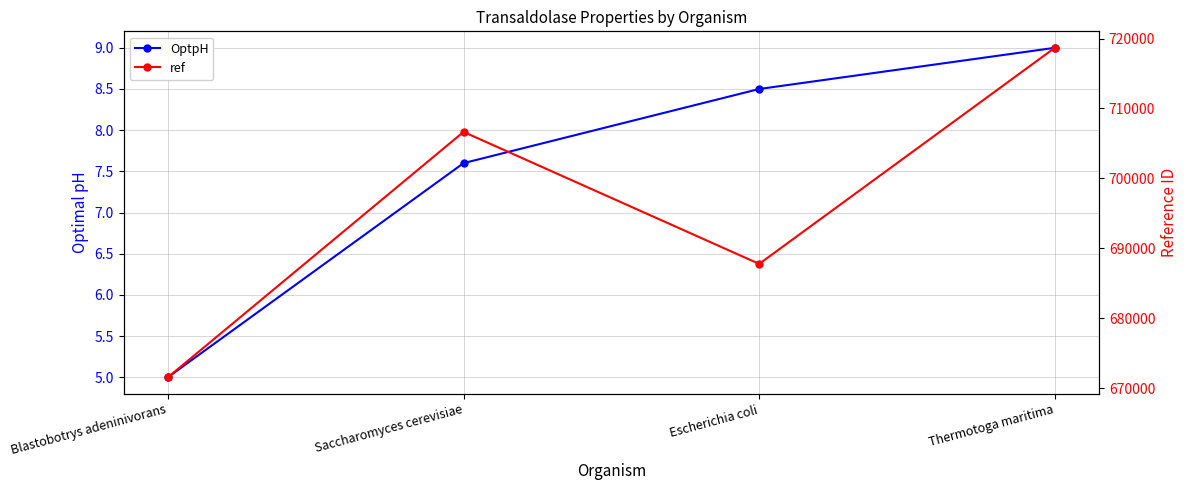

True or false: ref and OptpH cross at least once.

False